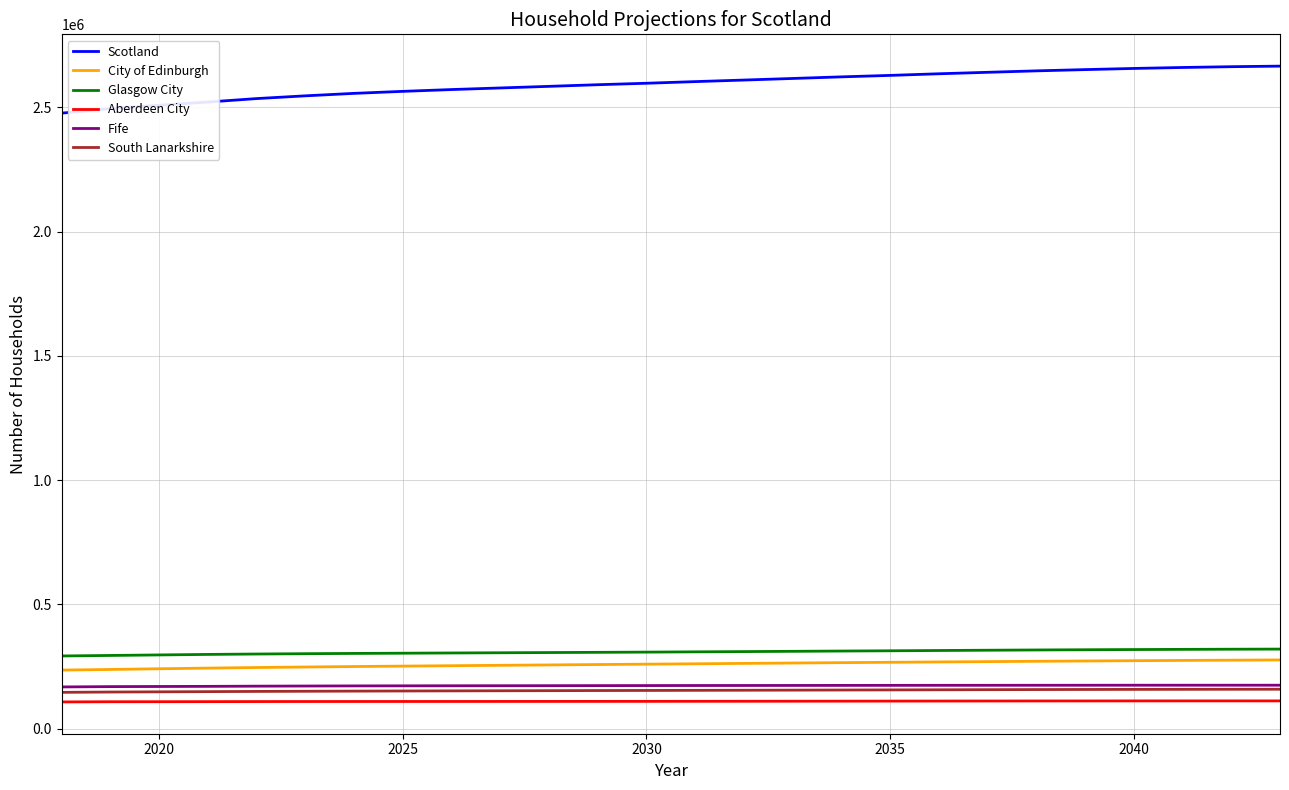

What is the minimum value for City of Edinburgh?

235771